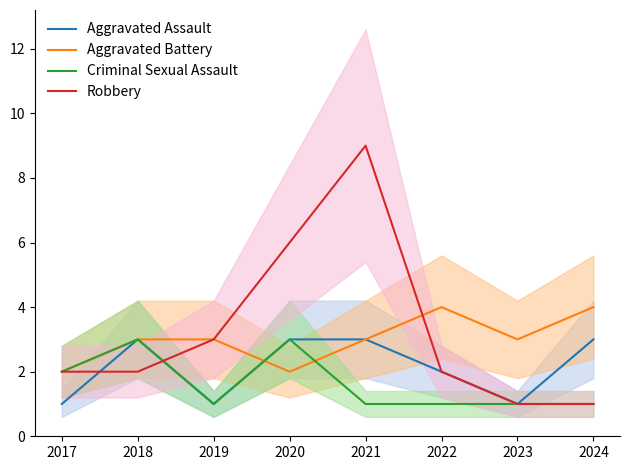

True or false: Robbery and Aggravated Battery cross at least once.

True